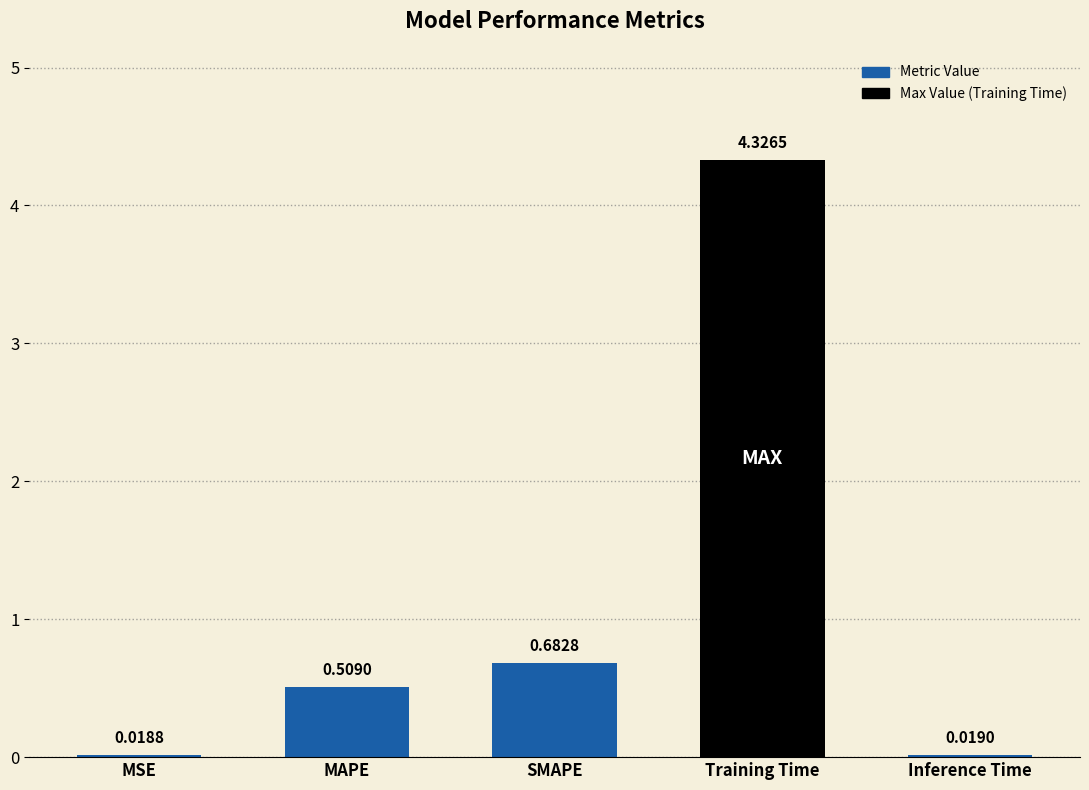

Rank the categories by value from highest to lowest.

Training Time, SMAPE, MAPE, Inference Time, MSE